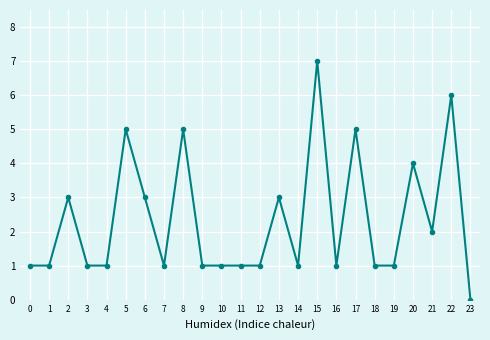

How many lines are shown in the chart?

1